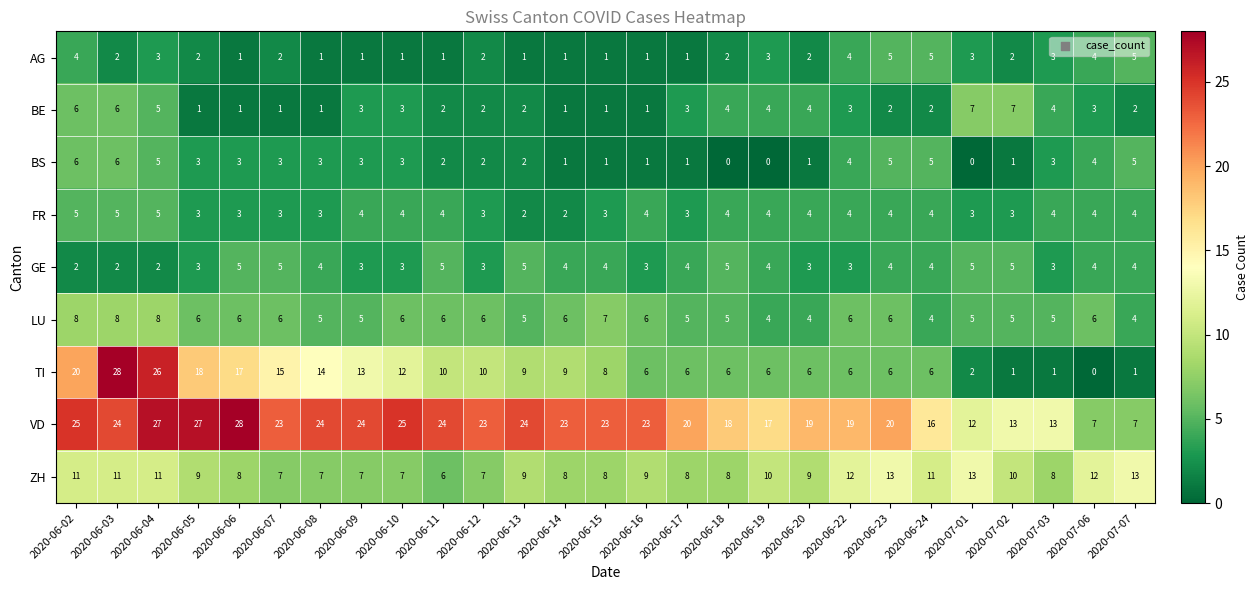

Which series has the largest total across all categories?

VD